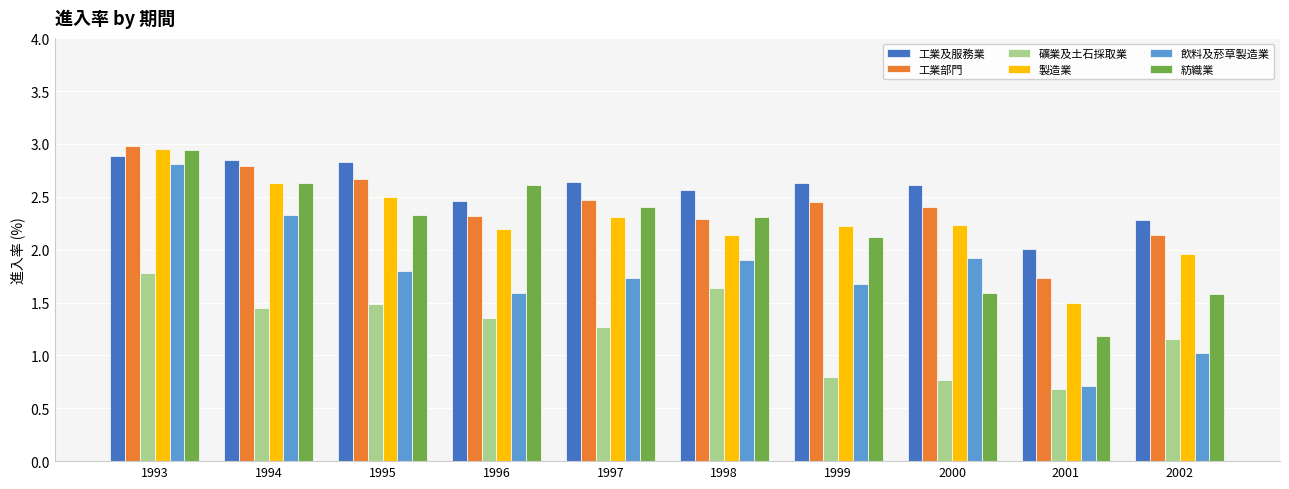

What are all the series names shown in the legend?

工業及服務業, 工業部門, 礦業及土石採取業, 製造業, 飲料及菸草製造業, 紡織業